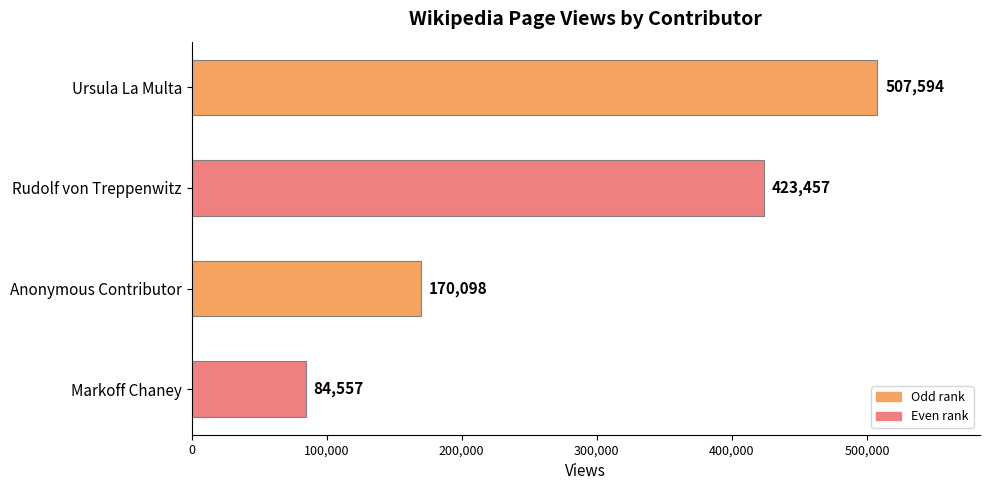

What is the greatest value displayed?

507594